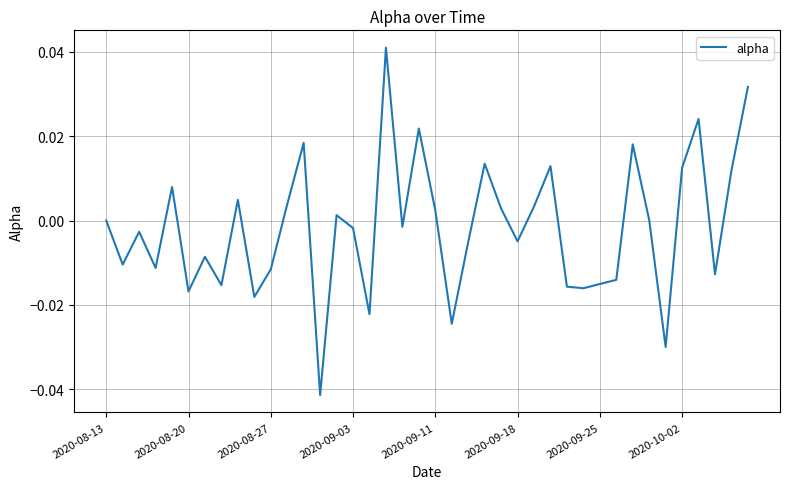

Does the chart have visible grid lines?

Yes